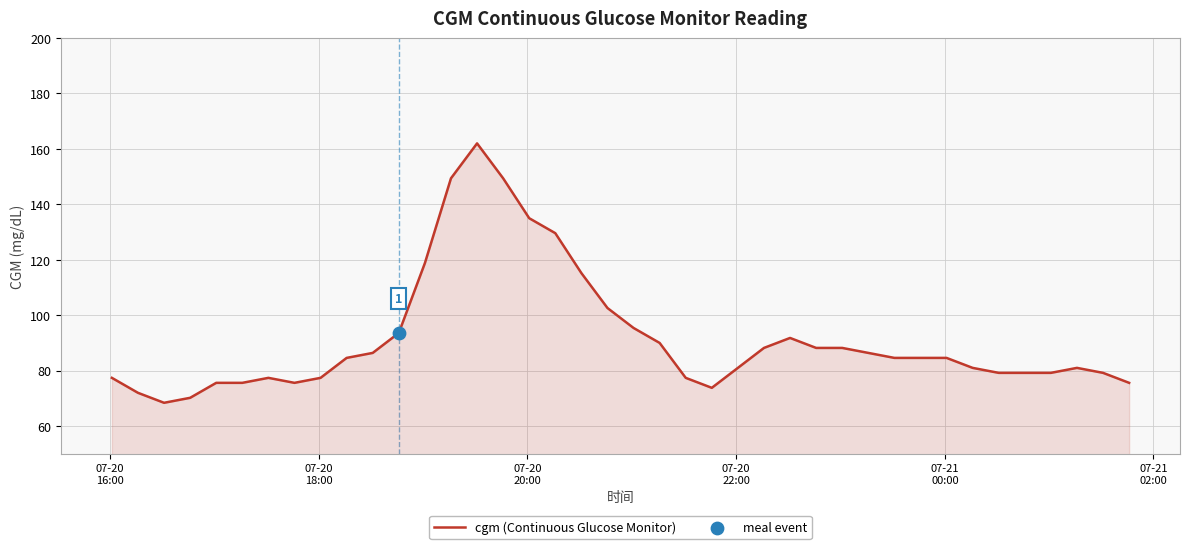

What is the maximum value shown in the chart?

162.0